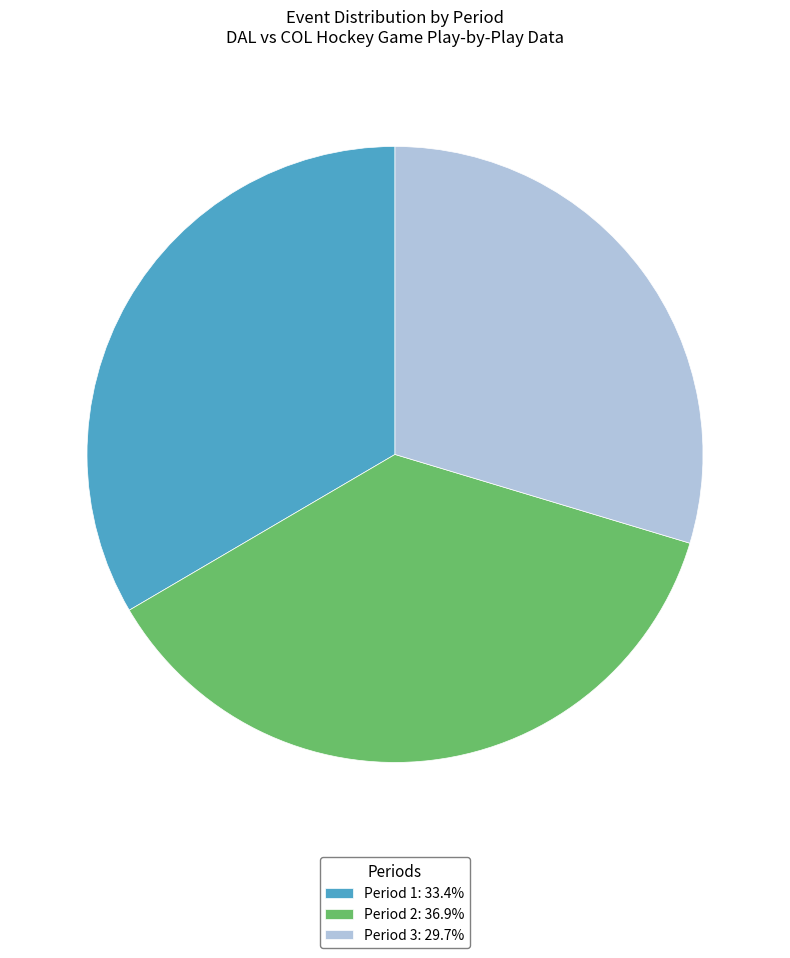

What is the ratio of the value at Period 2 to the value at Period 1?

1.1